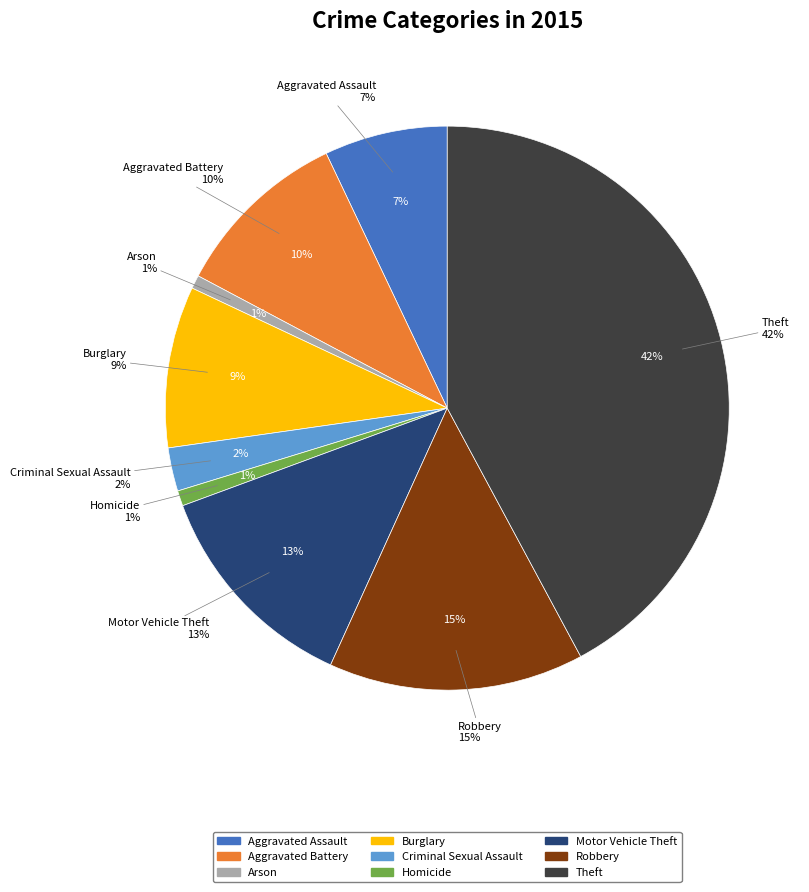

Combined, what portion of the pie is Homicide and Arson?

1.6%